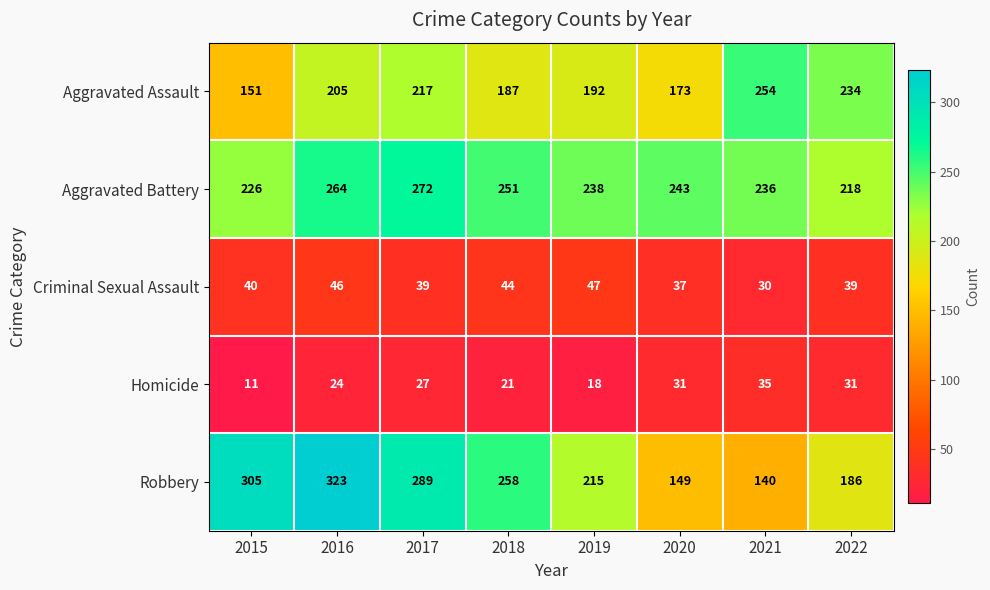

Which series has the widest spread of values?

Robbery